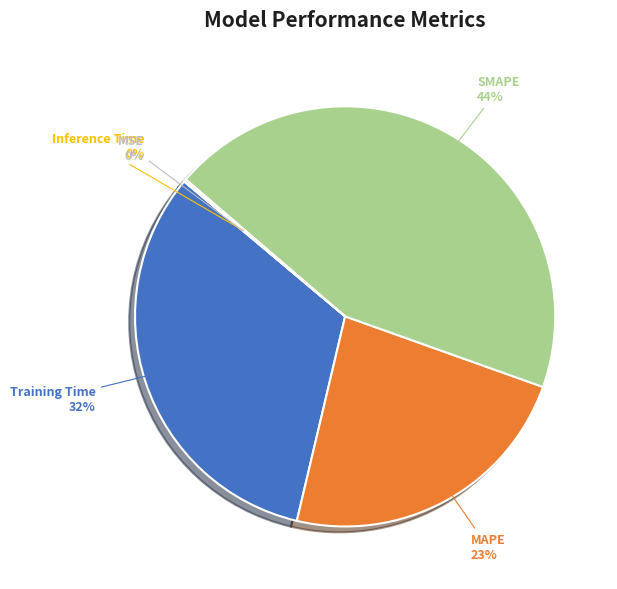

Combined, do SMAPE and Training Time account for over 50%?

Yes